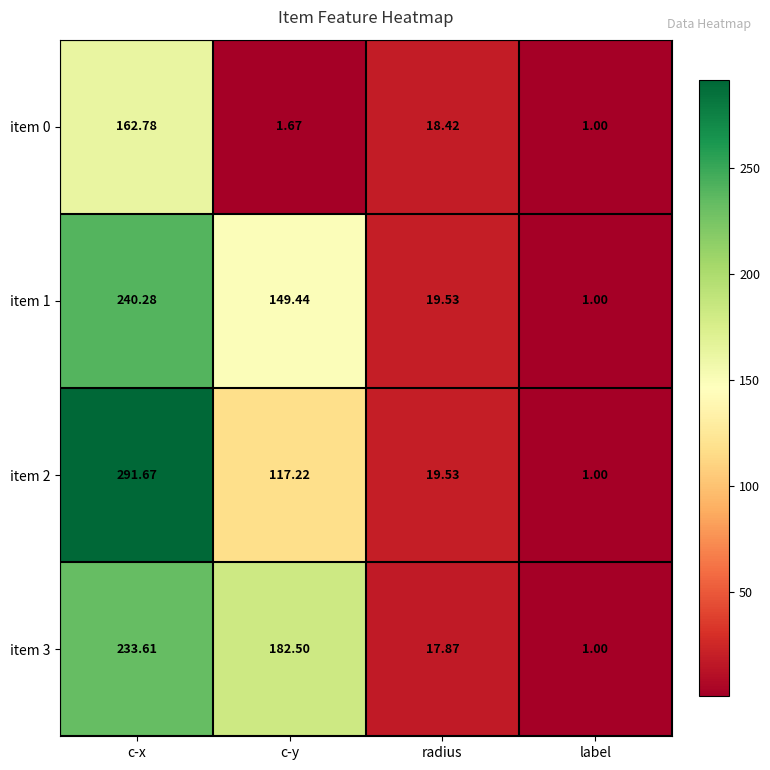

What is the total value across all series at radius?

75.4